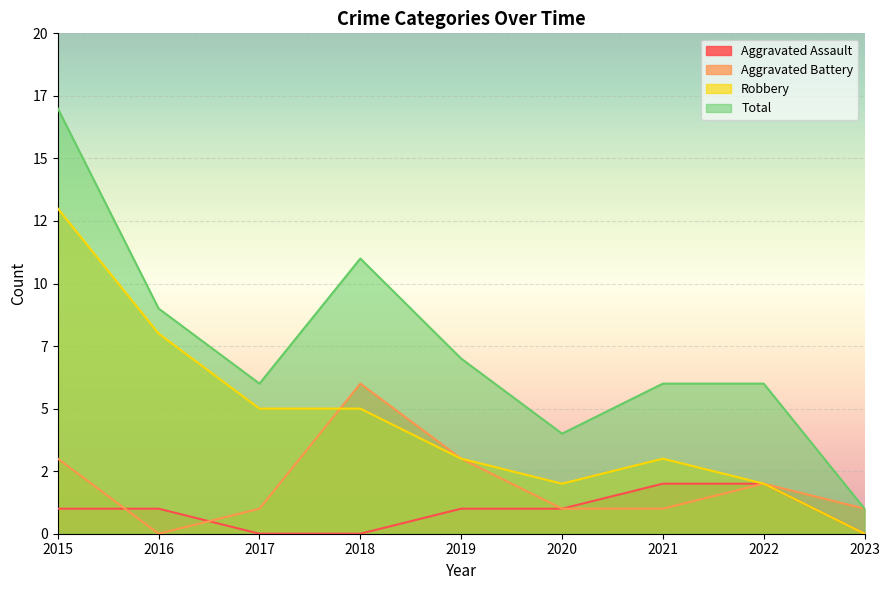

Where is Aggravated Assault nearest to the value 1?

2015